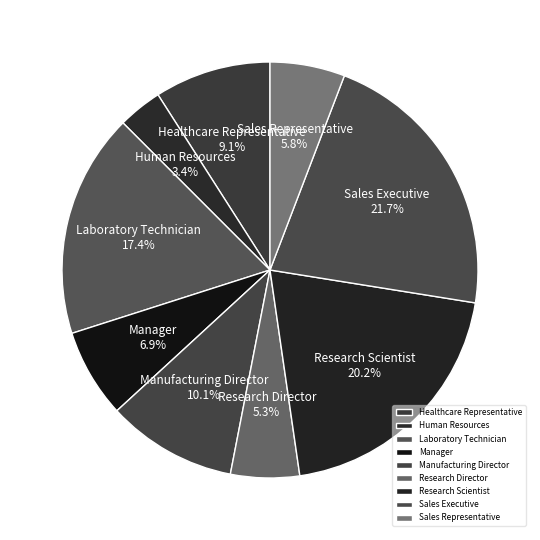

Count the number of slices in the pie.

9